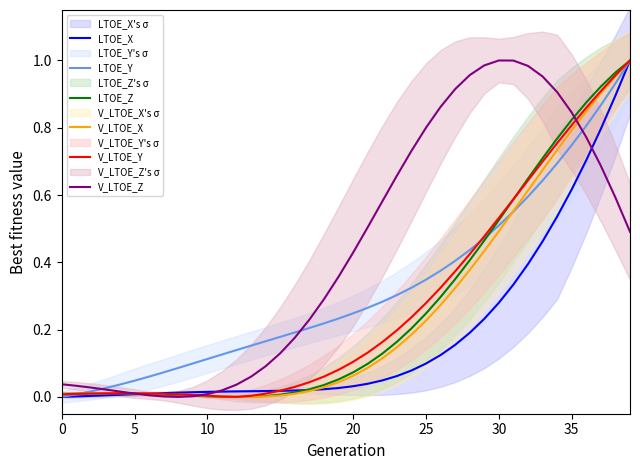

How many intersections are there between V_LTOE_Y and V_LTOE_X?

3